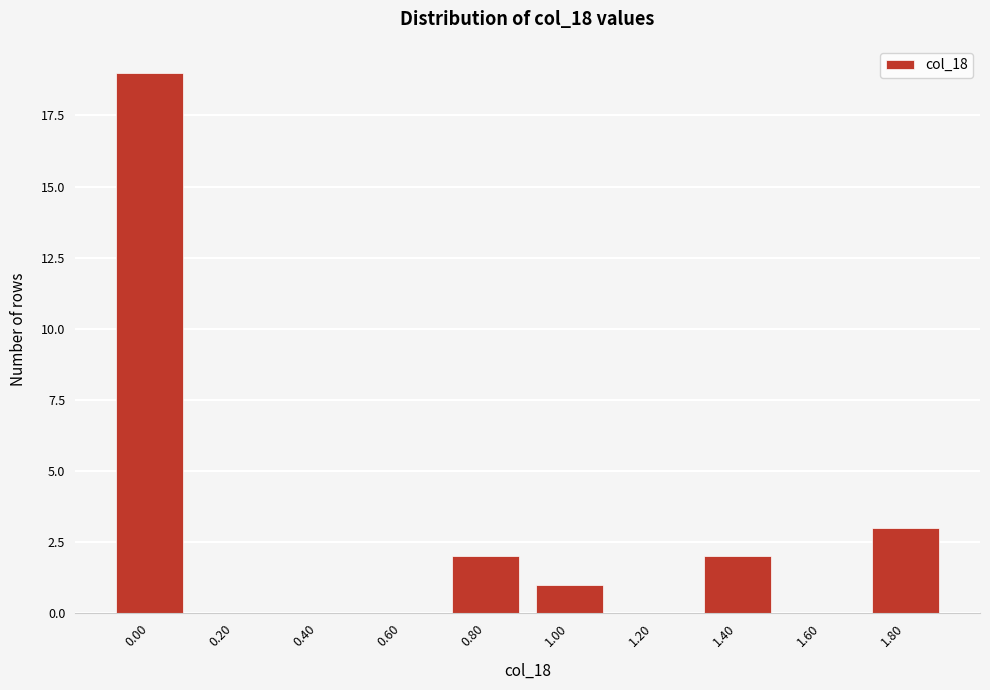

Reading left to right, list all the values displayed in this chart.

0.00=19	0.20=0	0.40=0	0.60=0	0.80=2	1.00=1	1.20=0	1.40=2	1.60=0	1.80=3